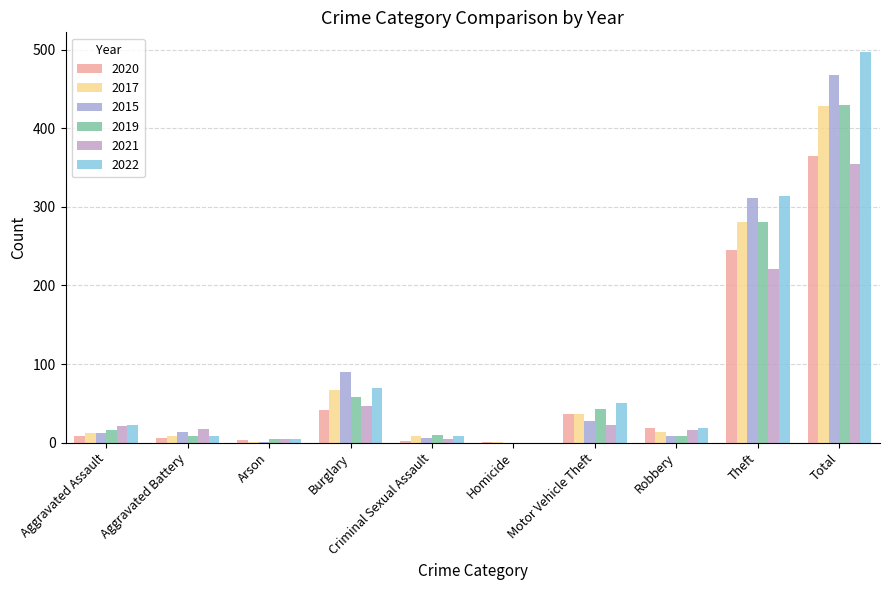

Are the bars horizontal?

No